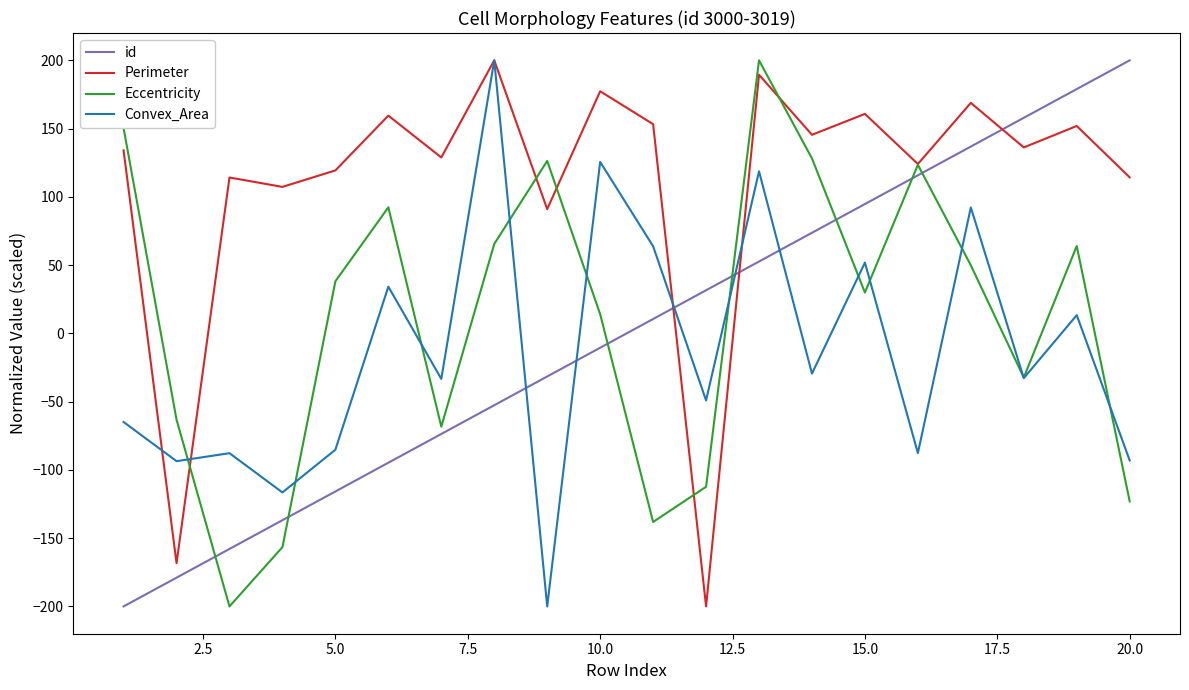

What is the minimum value shown in the chart?

-200.0